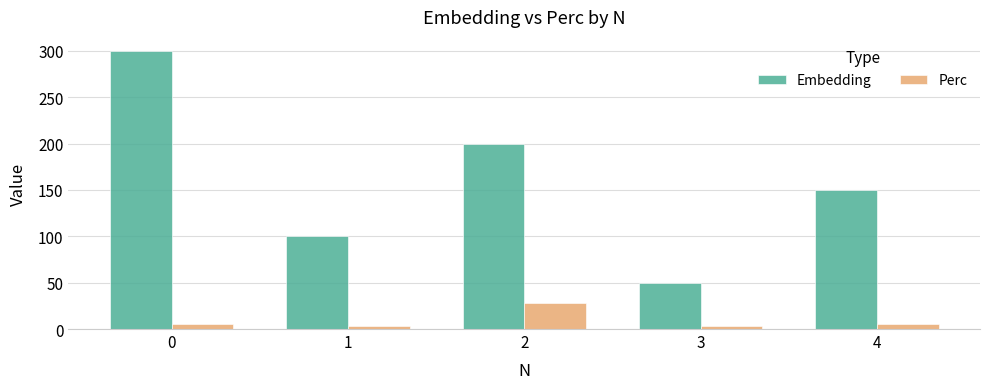

Between 0 and 4, which series saw the biggest shift?

Embedding